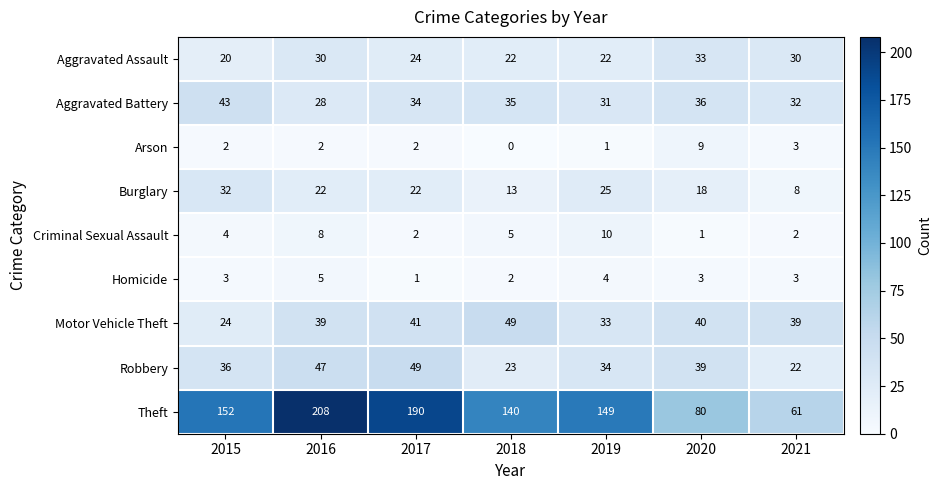

Which category has the lowest value across all series?

2018